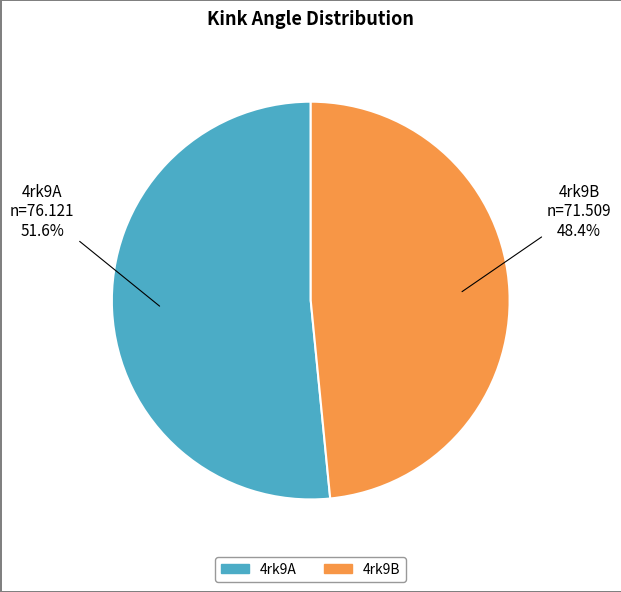

To the nearest percent, what is the difference between the largest and smallest slice percentages?

3%